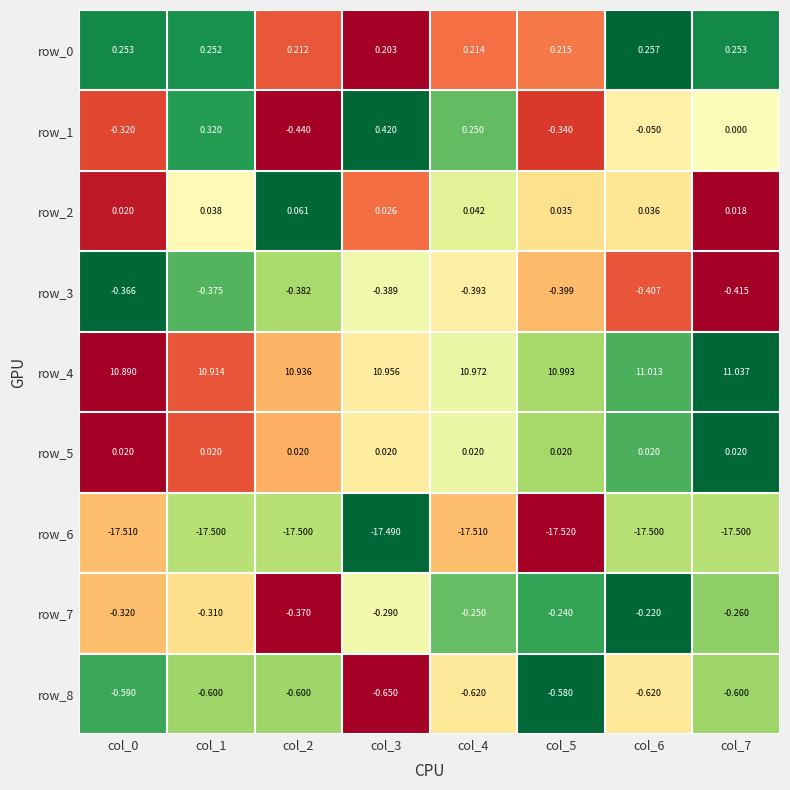

Is the value of row_4 at col_1 greater than the value of row_5 at col_4?

Yes